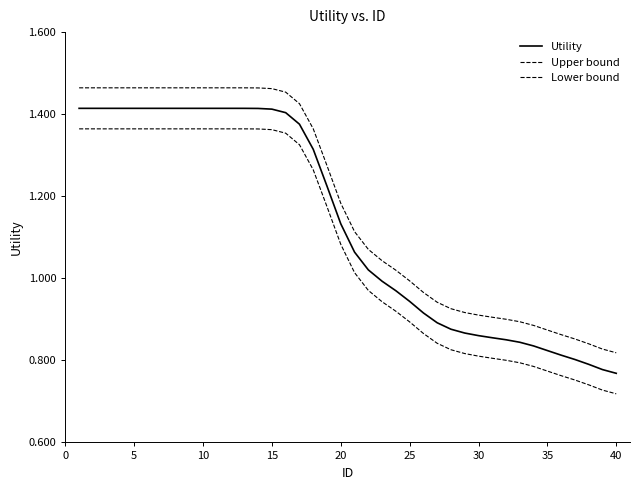

Is this an area chart (filled region under the line)?

No